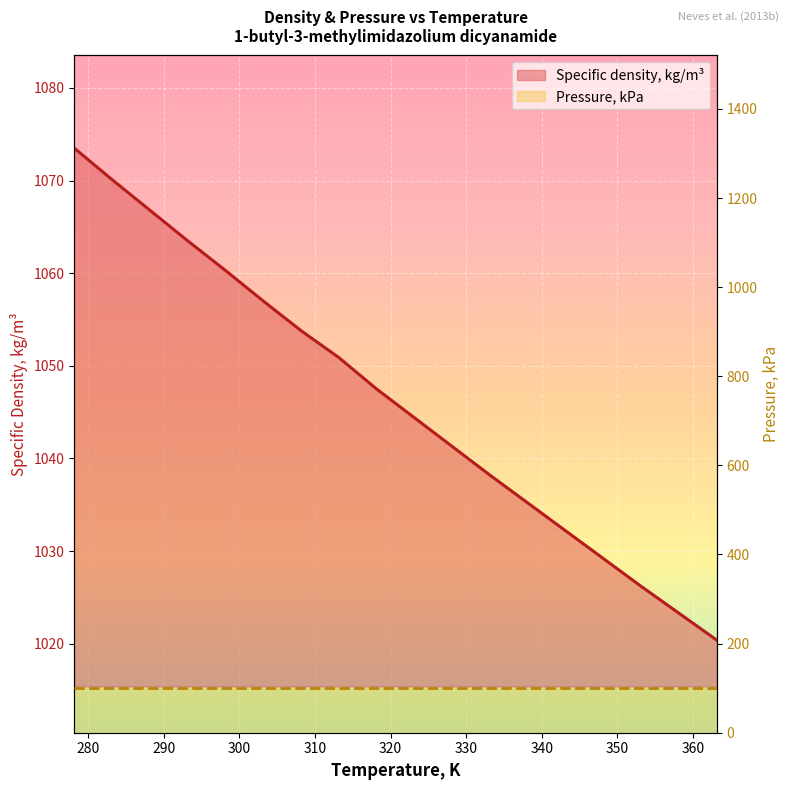

What position from the right is 283.15?

17